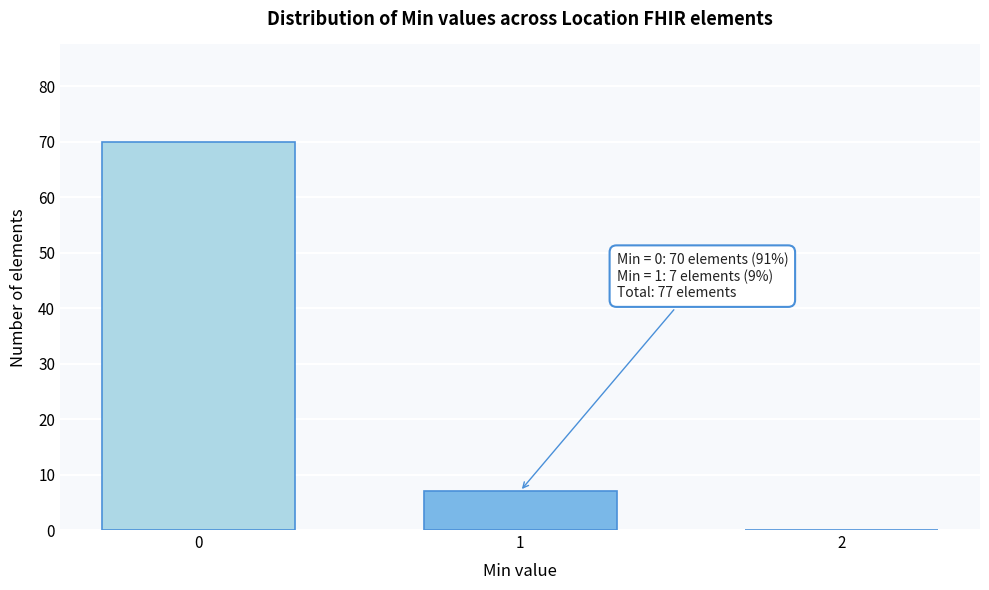

Reading right to left, list all the values displayed in this chart.

2=0	1=7	0=70